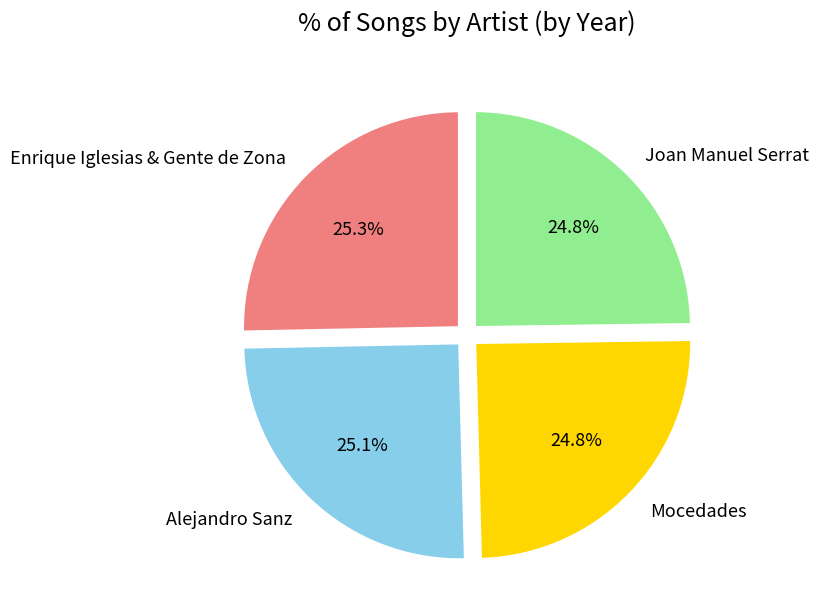

How many segments does this pie chart have?

4